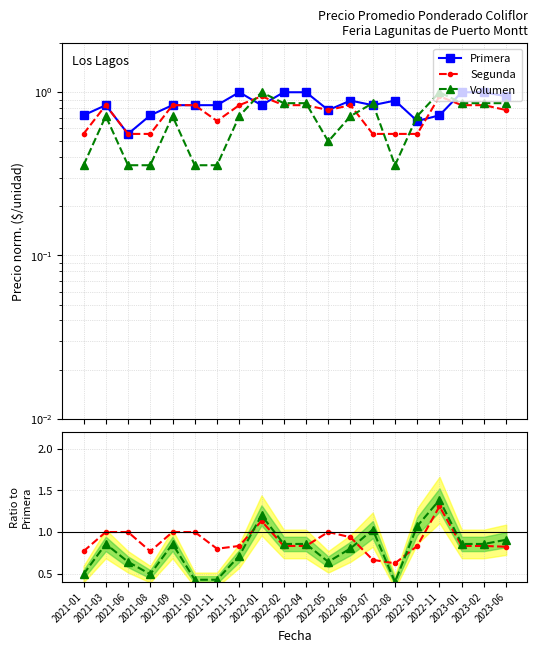

Between 2021-08 and 2022-02, which is larger?

2022-02